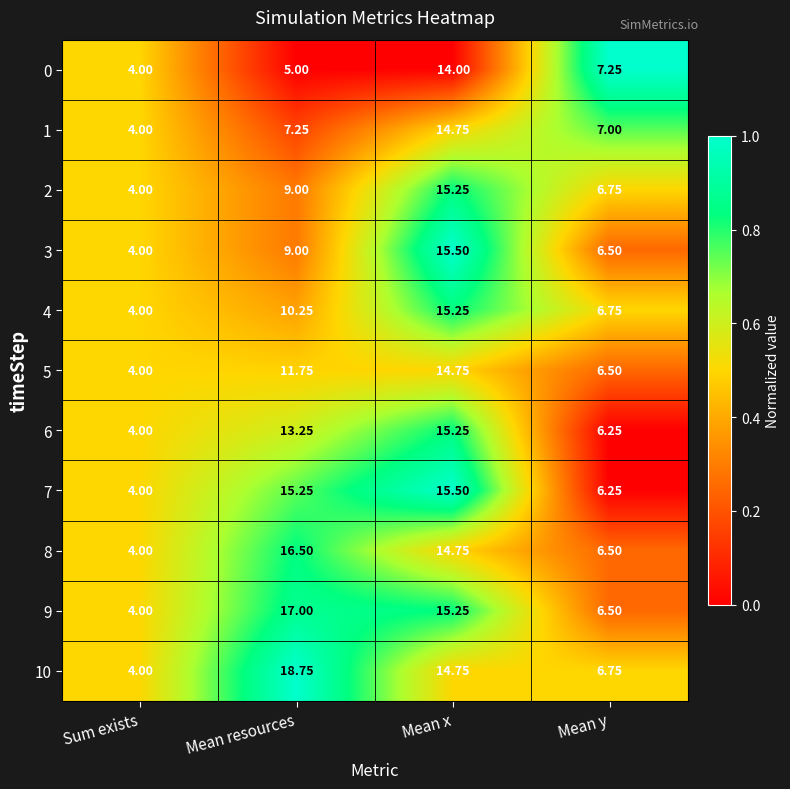

List the labels in order of 0 value, largest first.

Mean x, Mean y, Mean resources, Sum exists